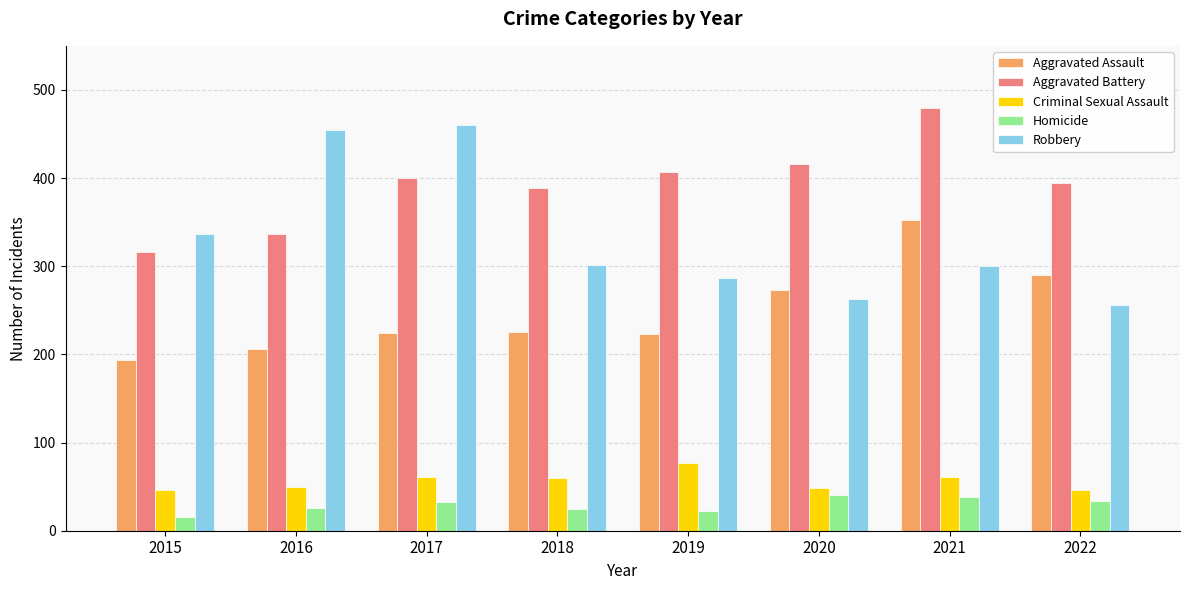

What is the sum of all Robbery values?

2658